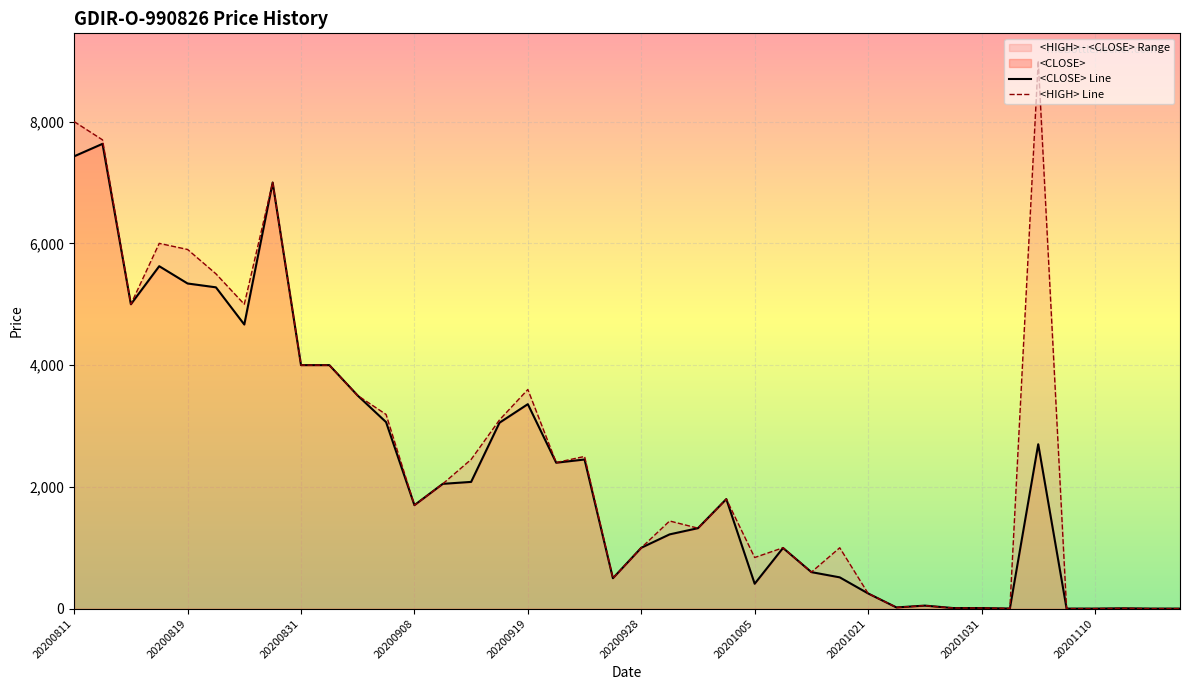

How many lines are shown in the chart?

2